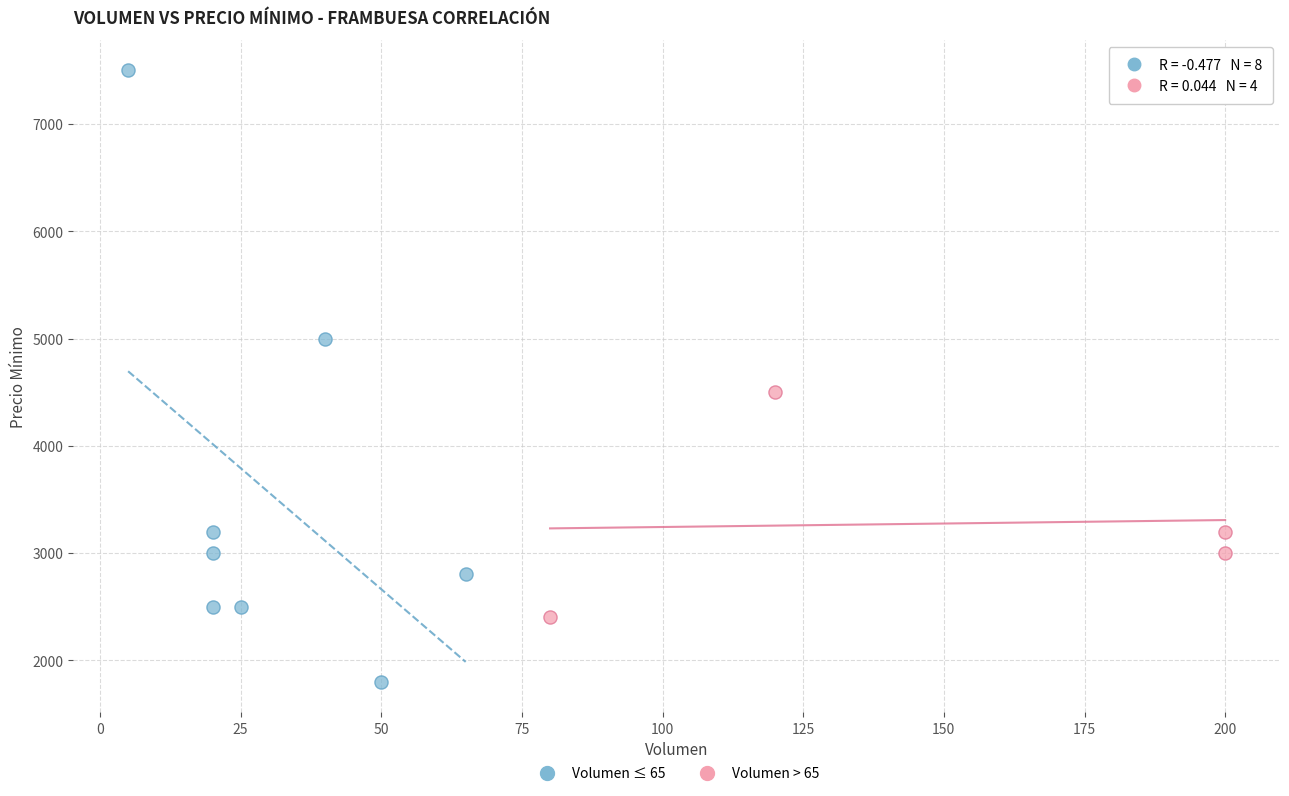

Which series reaches the maximum Y coordinate?

Volumen ≤ 65